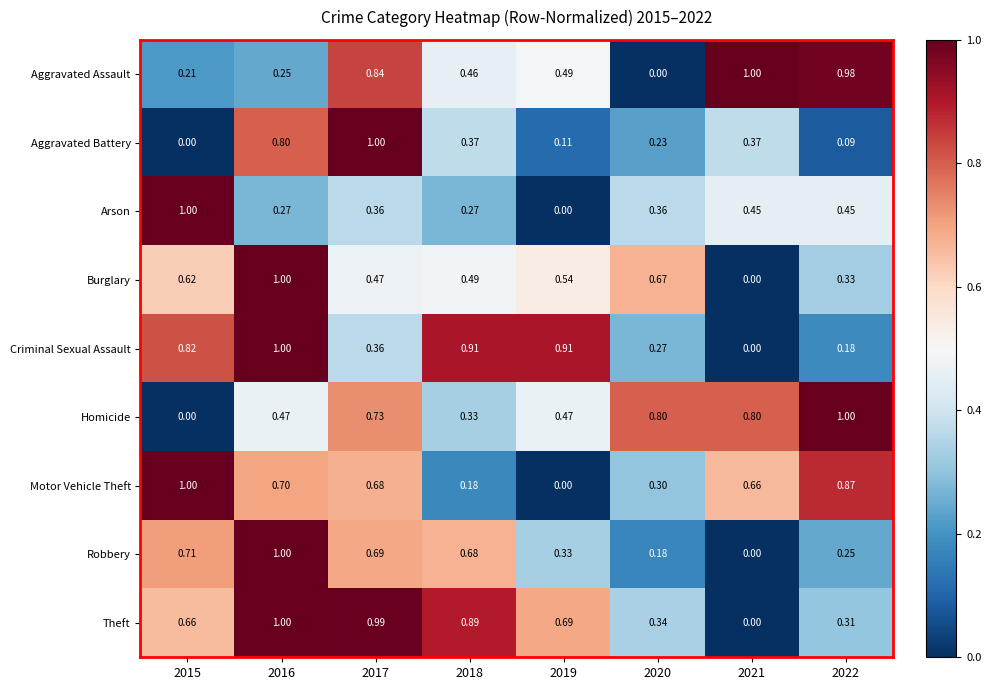

Which series has the largest total across all categories?

Theft